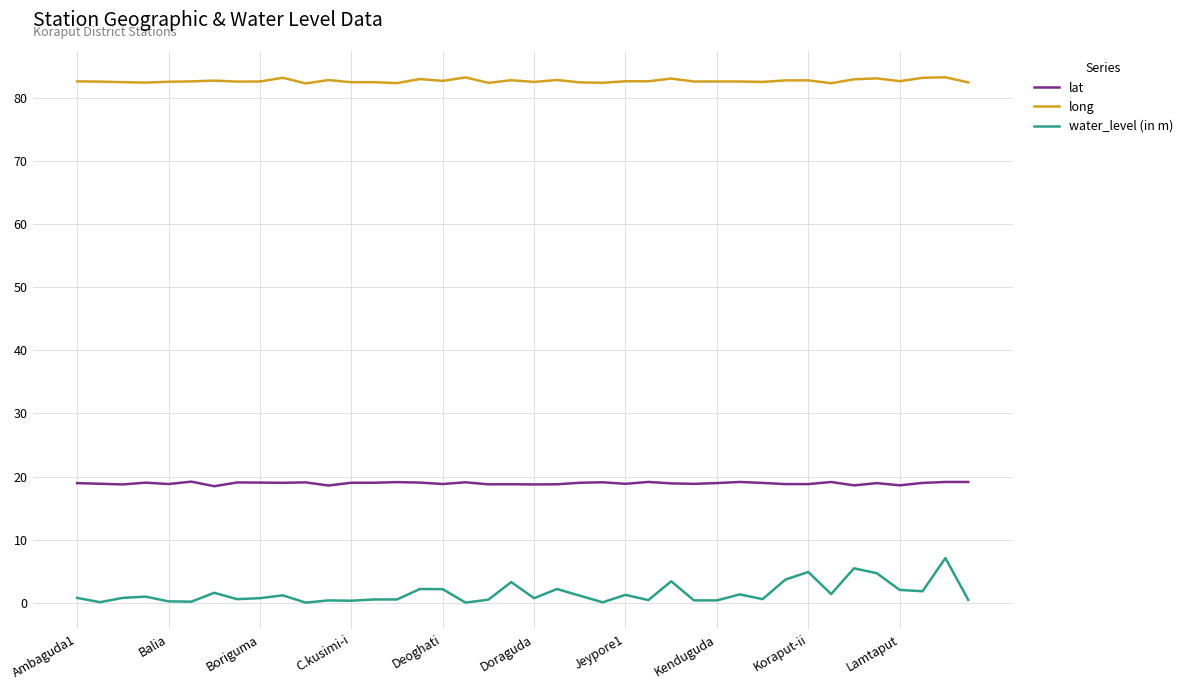

True or false: lat and long intersect in this chart.

False